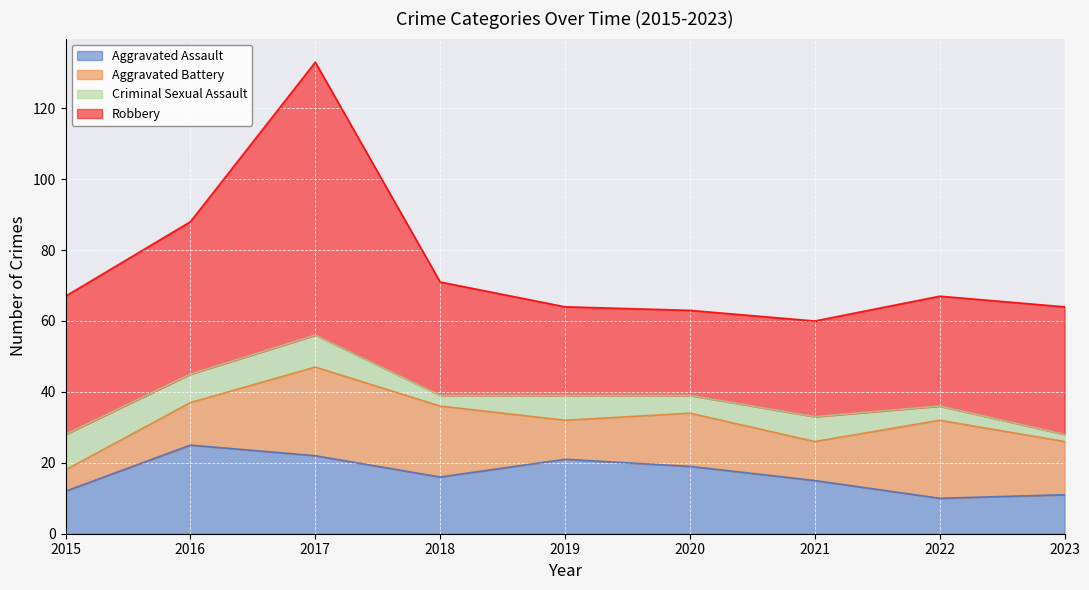

Is it true that Aggravated Battery equals 6 at 2021?

False